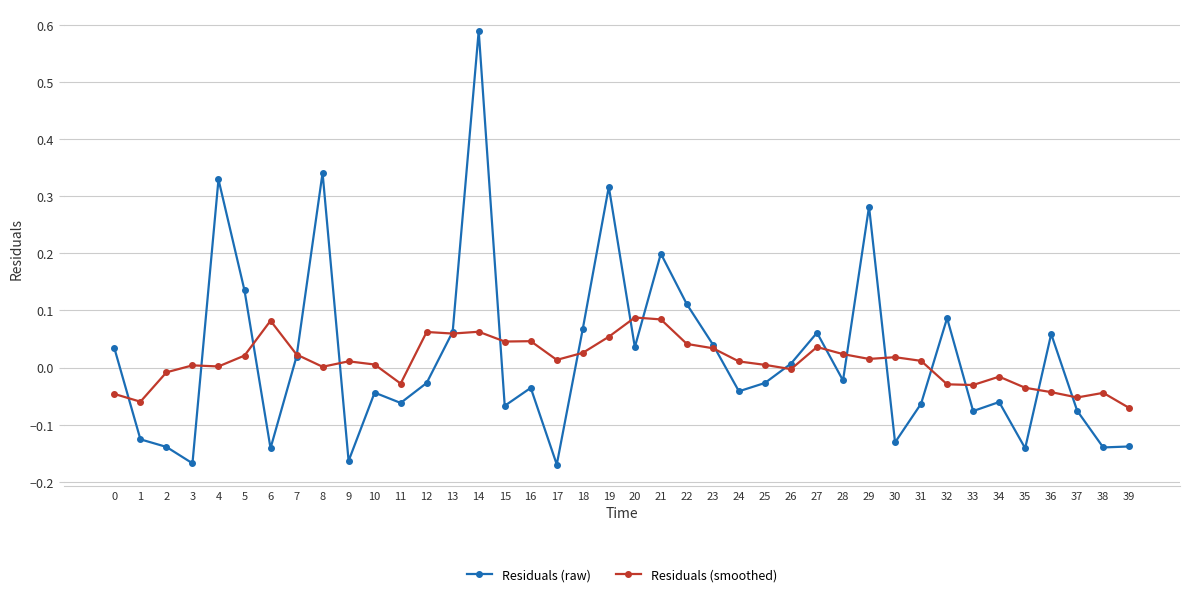

How many lines are shown in the chart?

2